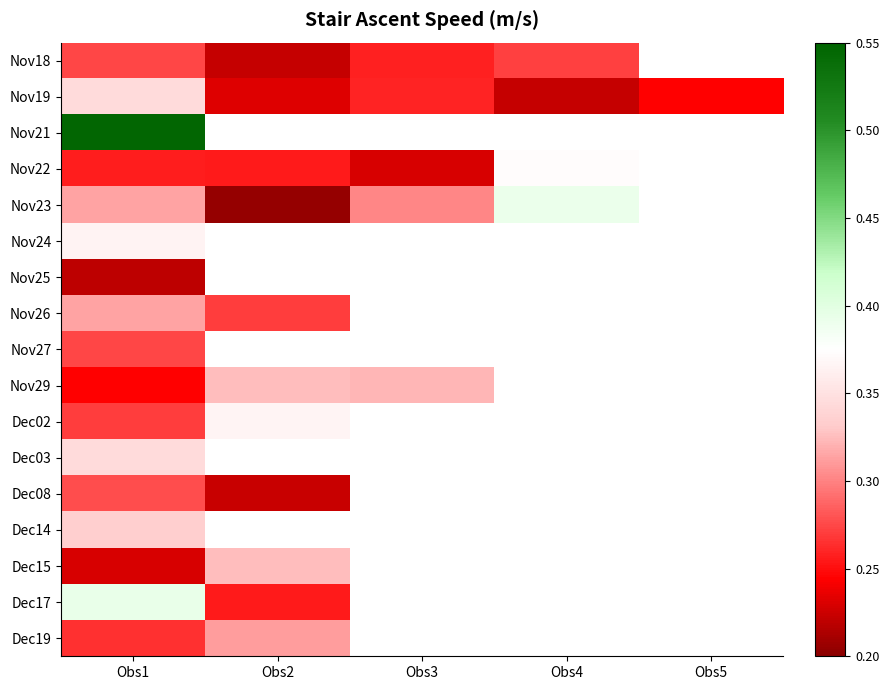

At which label does Nov18 reach its minimum?

Obs2